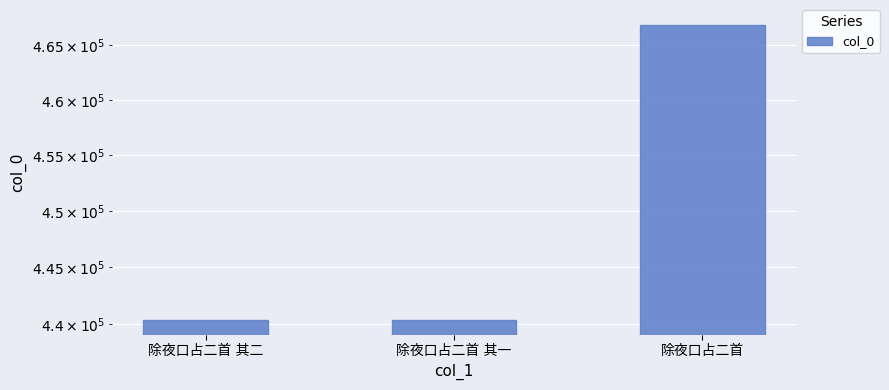

What is the smallest value displayed?

440394